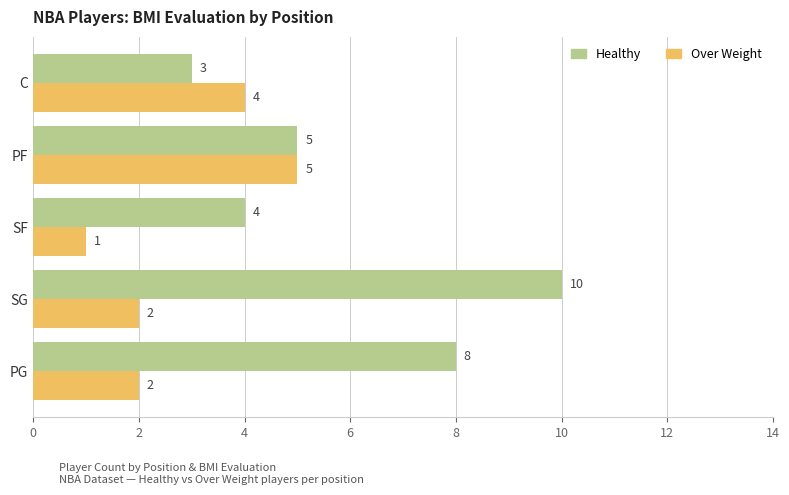

What is the difference between the maximum and minimum values in the Over Weight series?

4